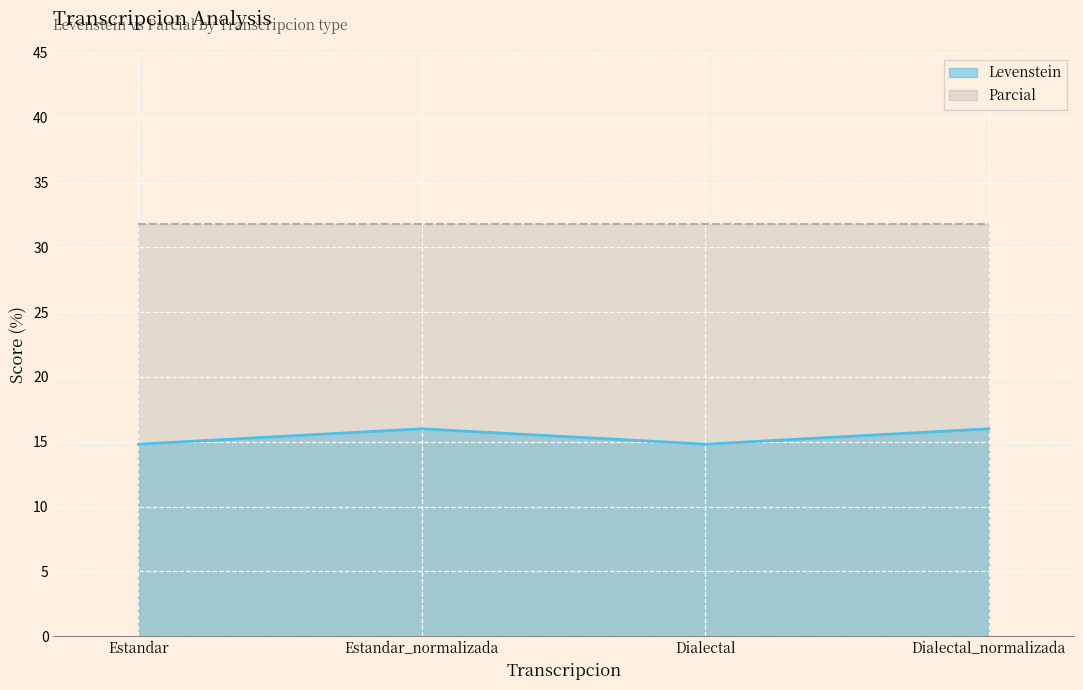

What is the label of the 2nd point from the right?

Dialectal